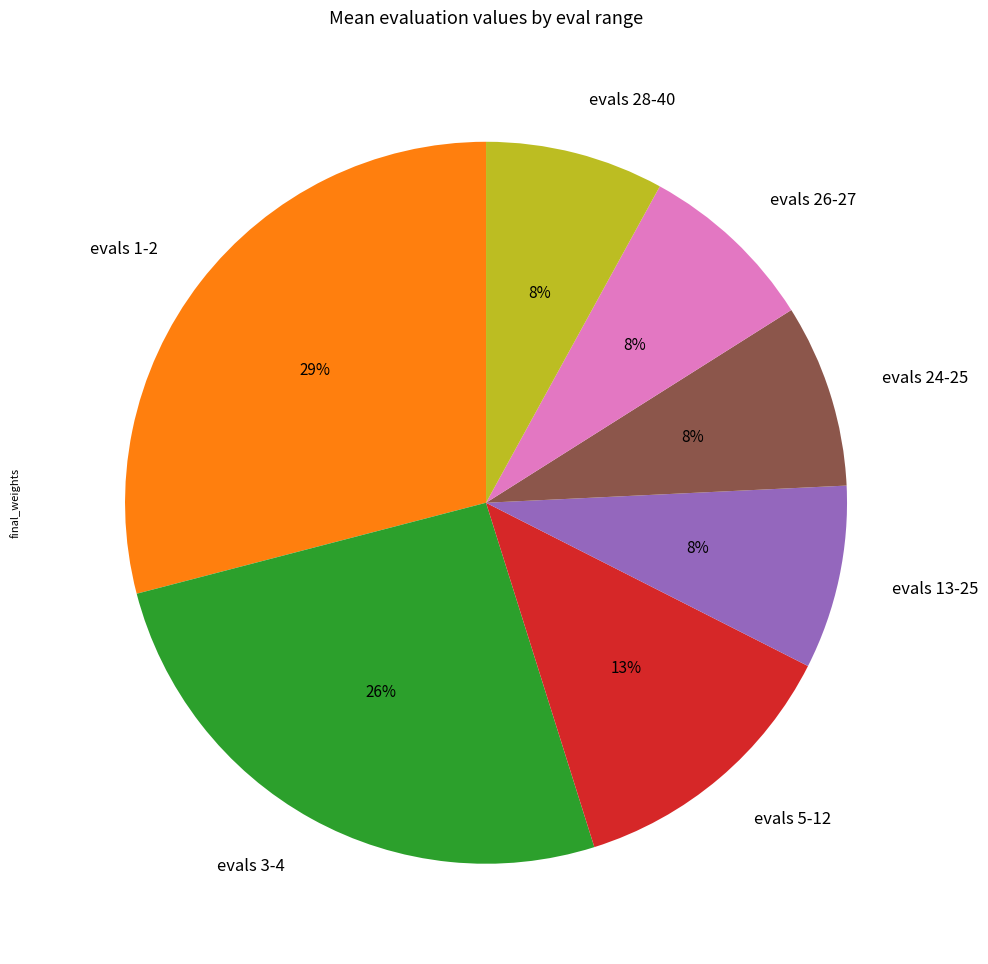

Count the number of slices in the pie.

7